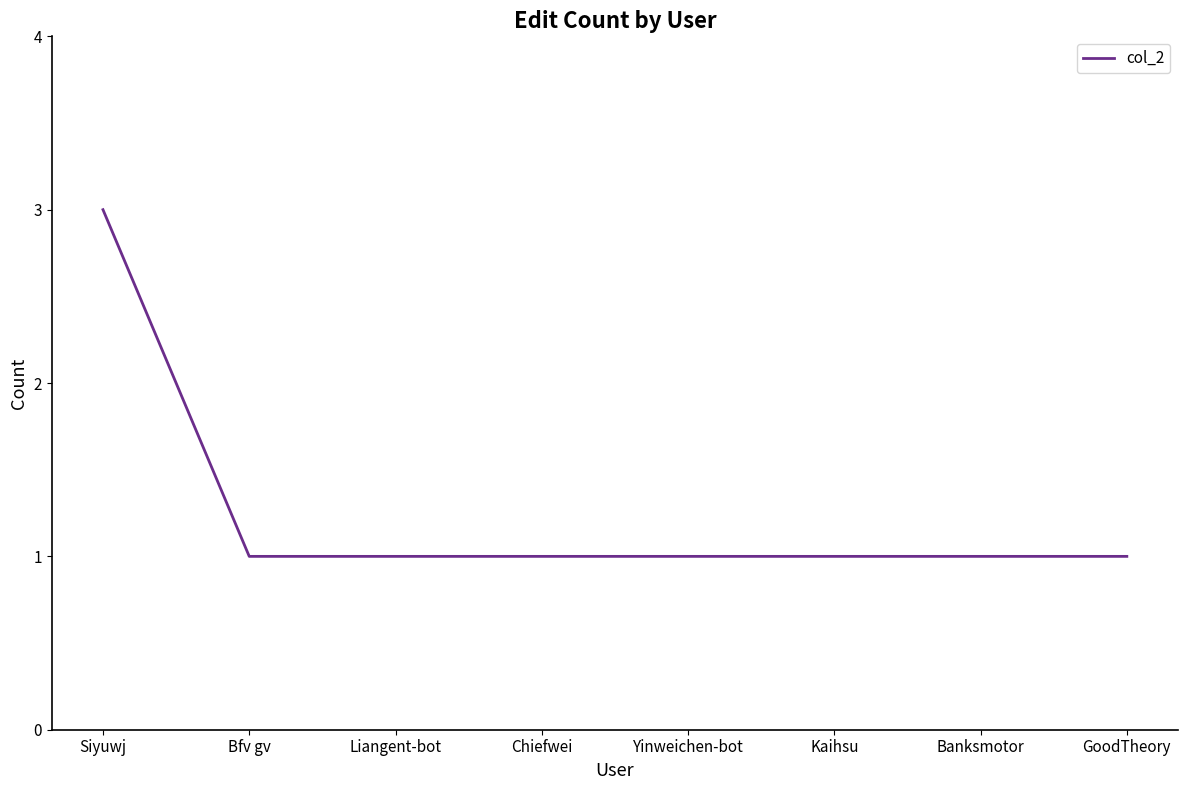

What is the ratio of the value at Kaihsu to the value at Yinweichen-bot?

1.0